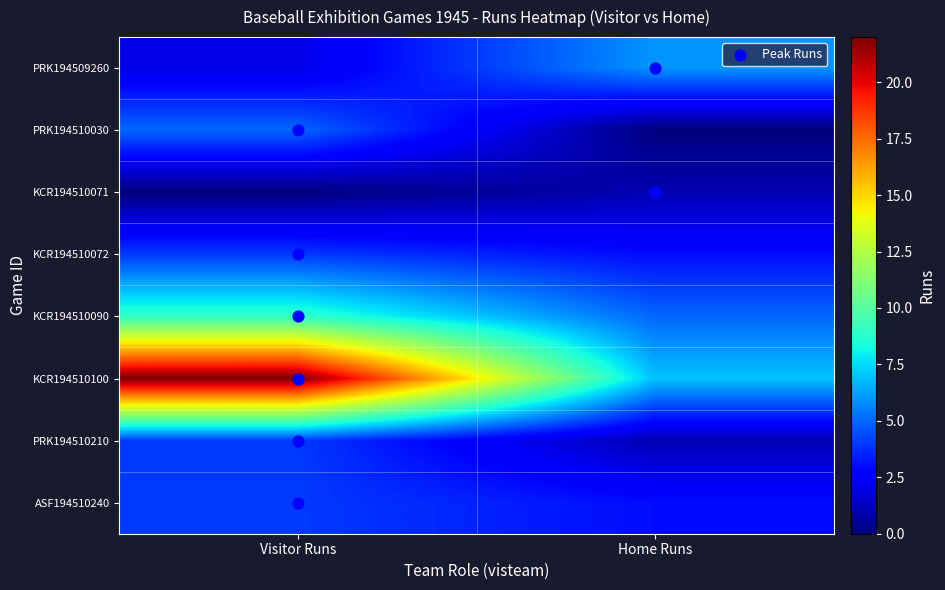

What is the difference between the highest and lowest values at Home Runs?

7